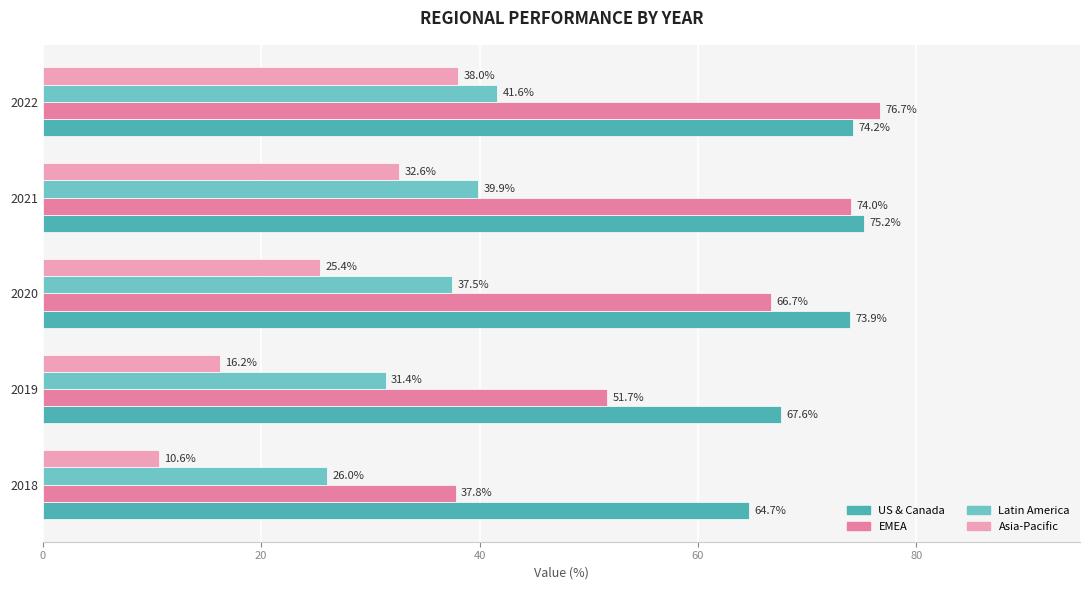

At which category is the sum across all series the highest?

2022